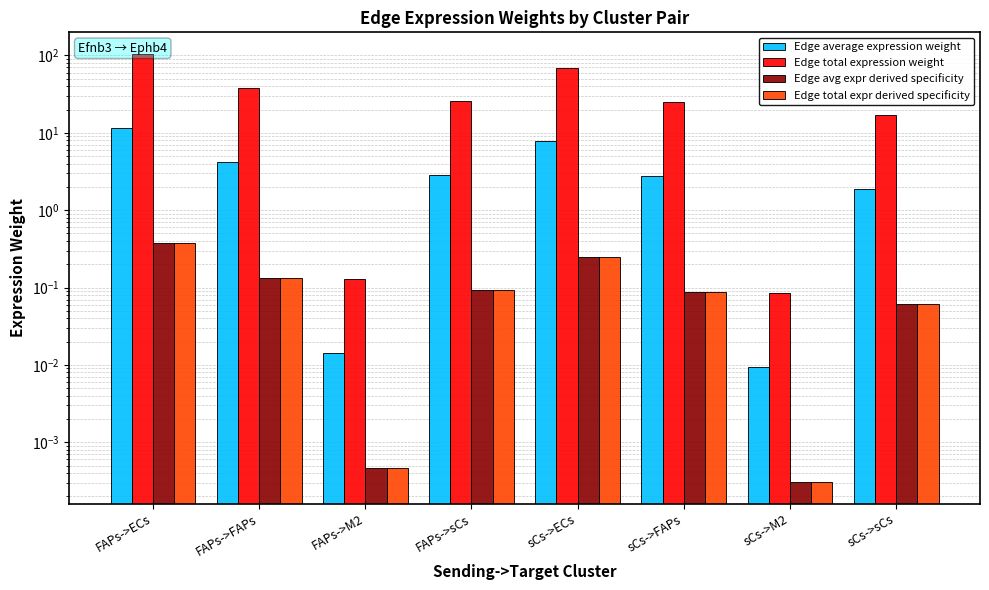

What is the label of the 3rd bar from the left?

FAPs->M2